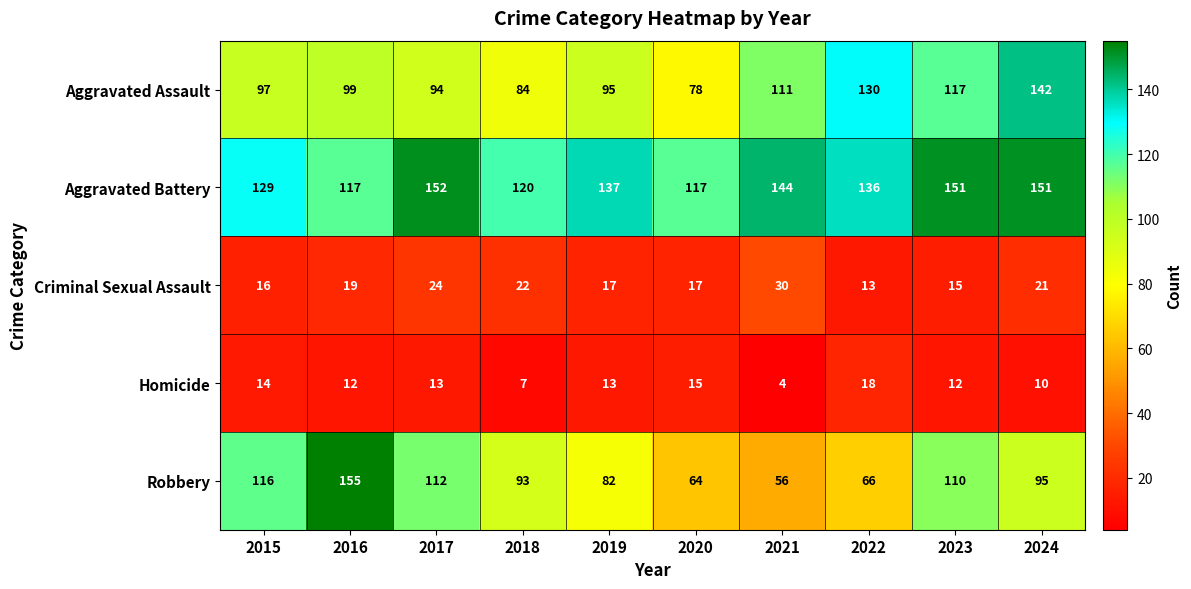

Which label corresponds to the smallest value in the chart?

2021